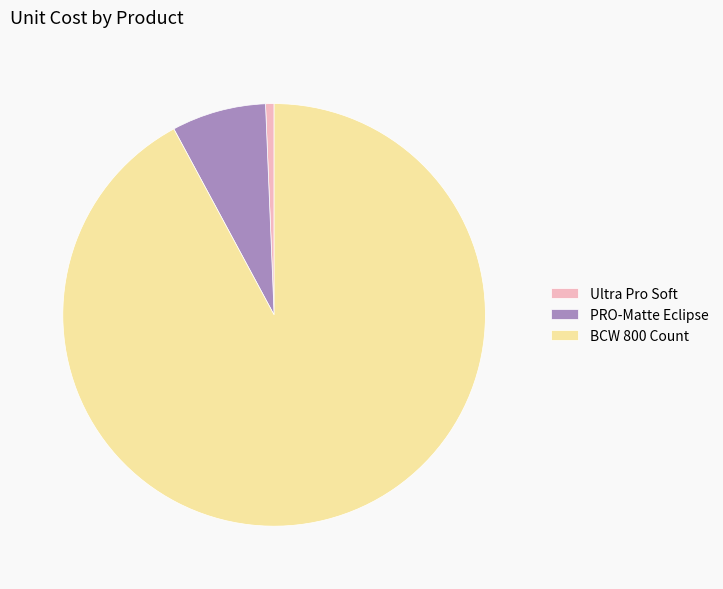

Is there any slice that represents more than half of the pie?

Yes